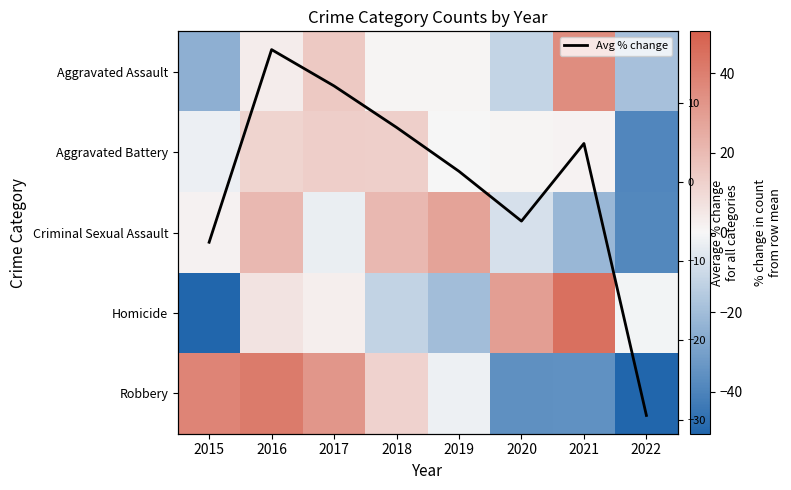

How many values in the Avg % change series exceed 4?

4